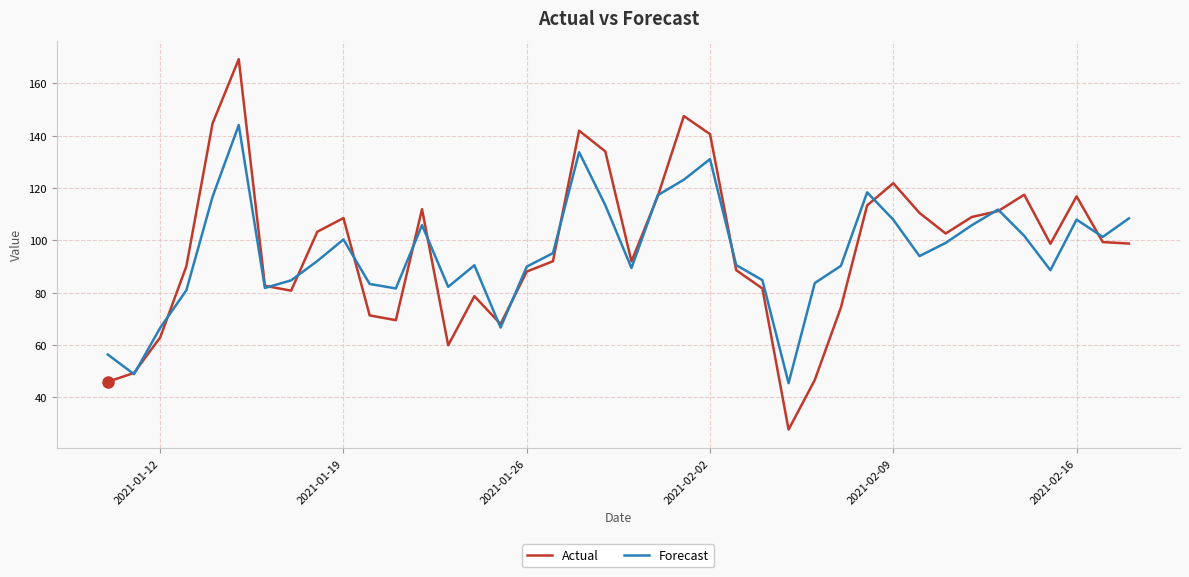

What are all the series names shown in the legend?

Actual, Forecast